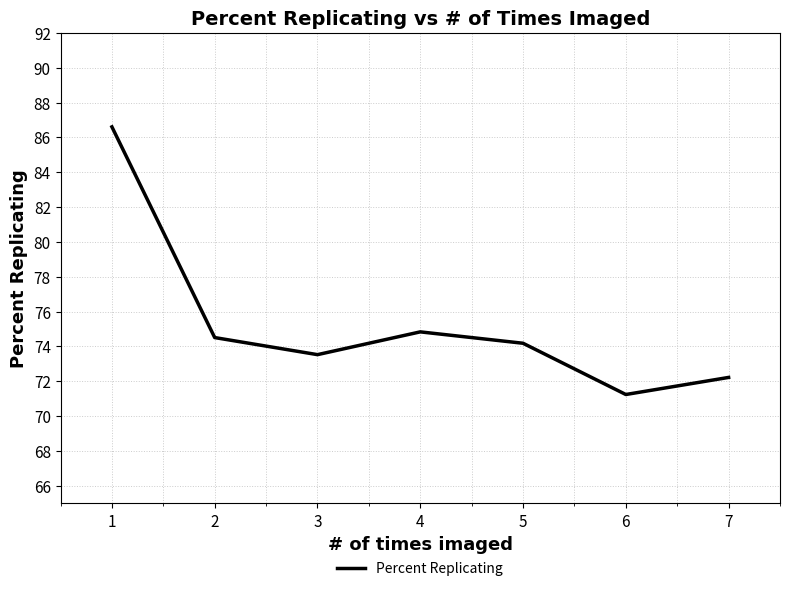

Does the chart display data point markers on the line(s)?

No